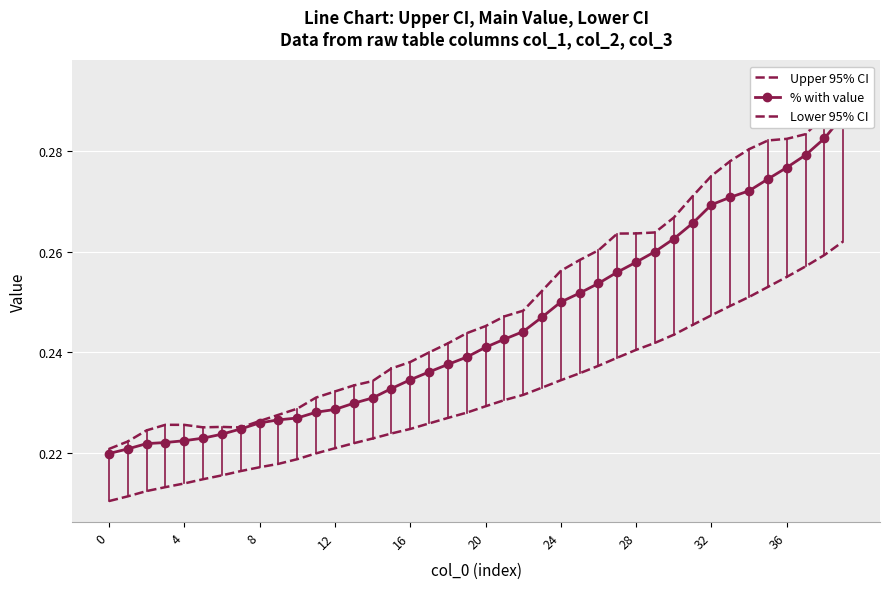

True or false: % with value and Lower 95% CI cross at least once.

False